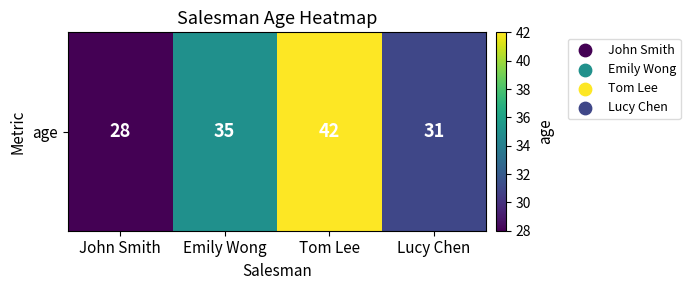

What is the greatest value displayed?

42